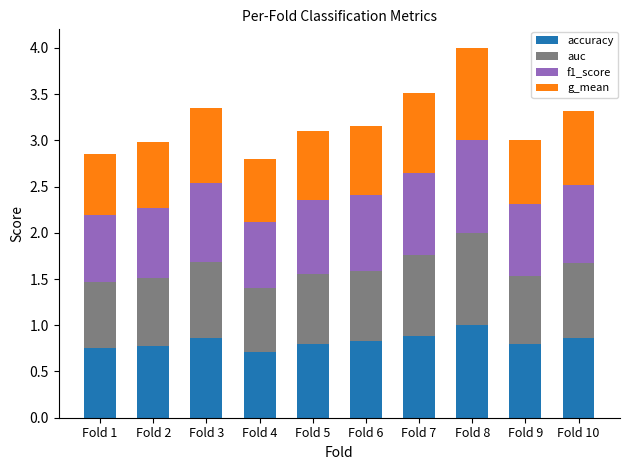

At which label does accuracy reach its peak?

Fold 8